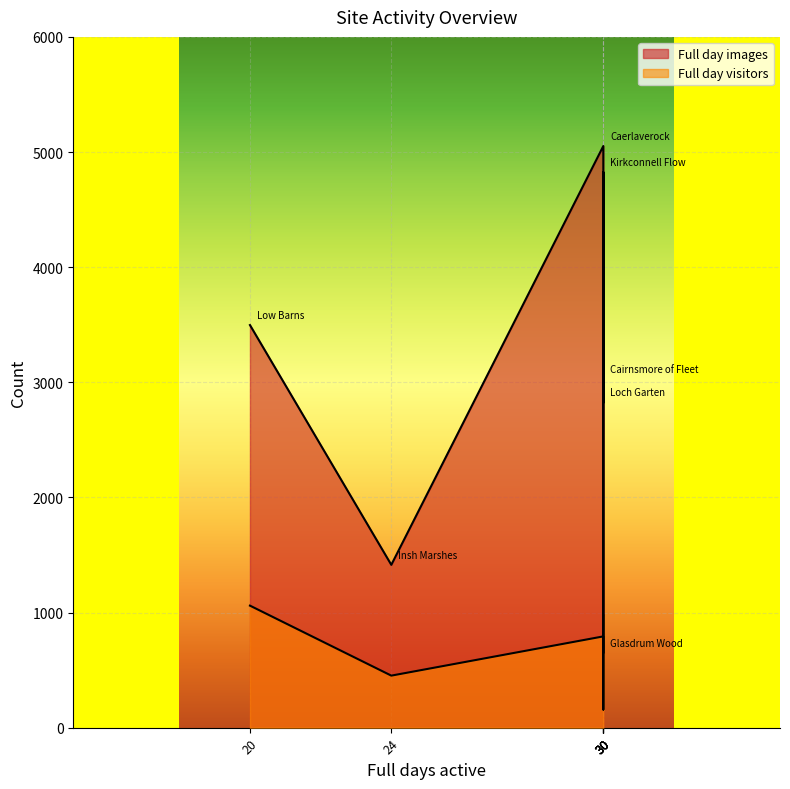

What value does the Full day images series have at Low Barns?

3497.0